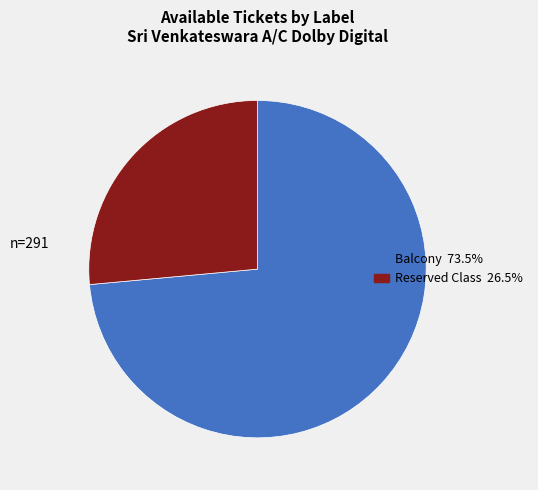

Combined, do Reserved Class and Balcony account for over 50%?

Yes